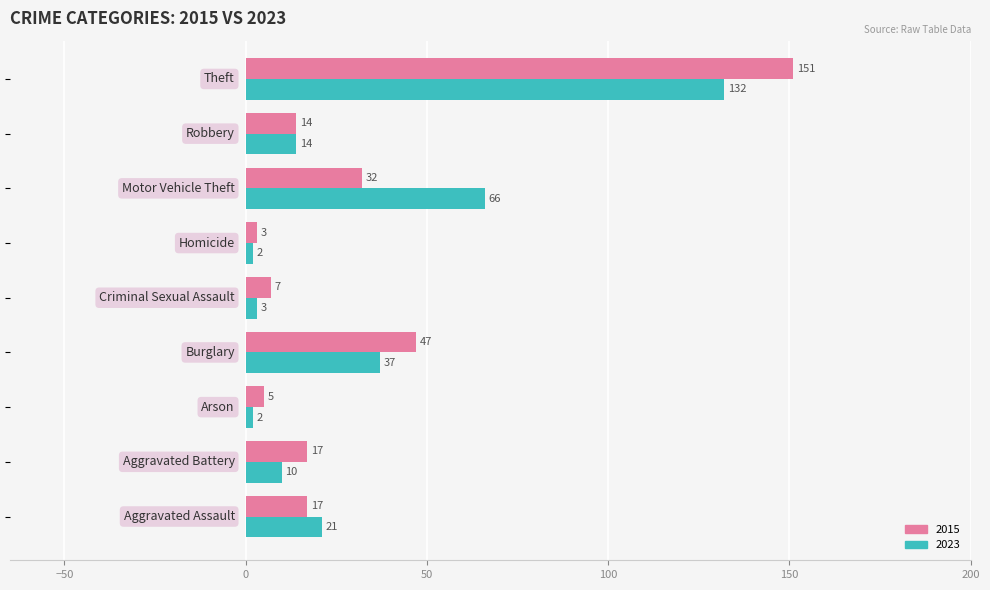

What is the highest value of the 2023 series?

132